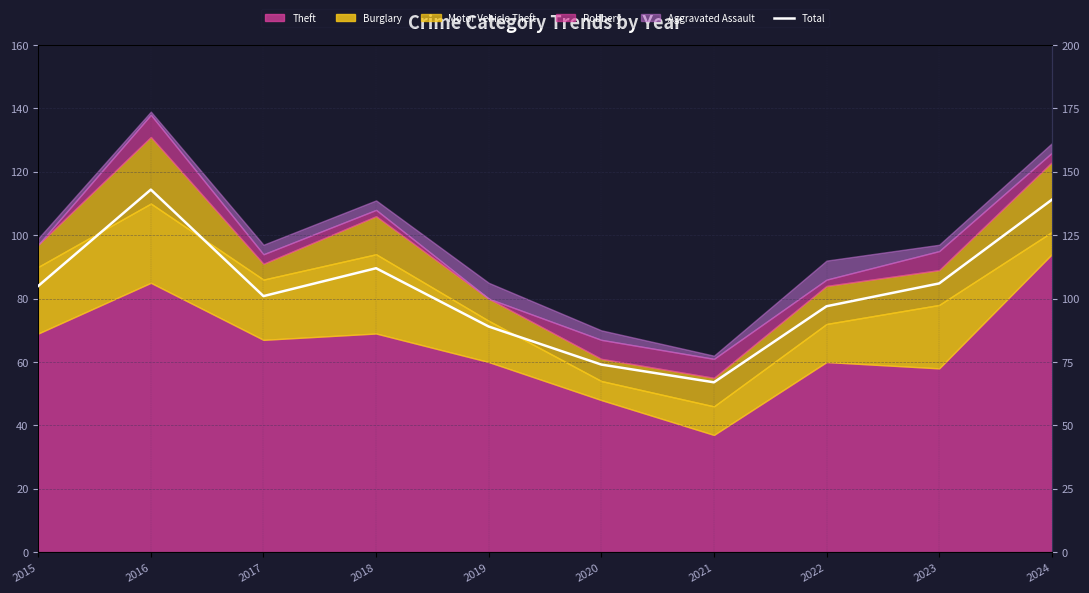

Reading left to right, what are all the values shown in this chart?

2015=105	2016=143	2017=101	2018=112	2019=89	2020=74	2021=67	2022=97	2023=106	2024=139